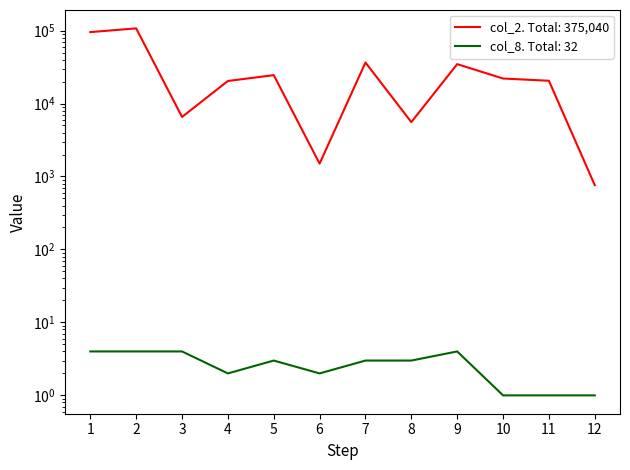

Which series changed the most between 2 and 10?

col_2